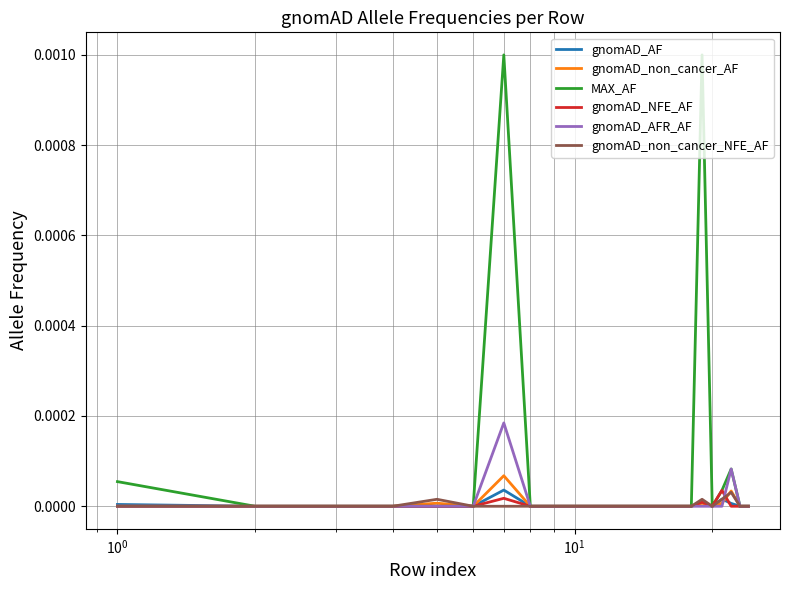

Which series has the largest total across all categories?

MAX_AF